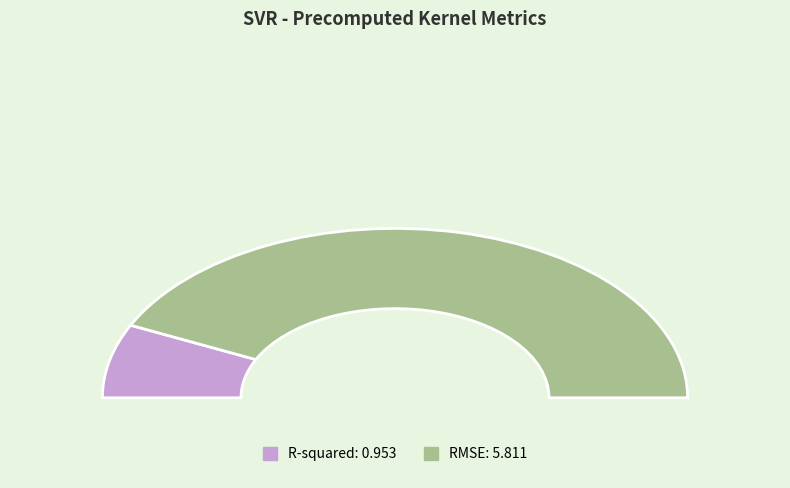

Is it true that RMSE is 86% of the pie?

True